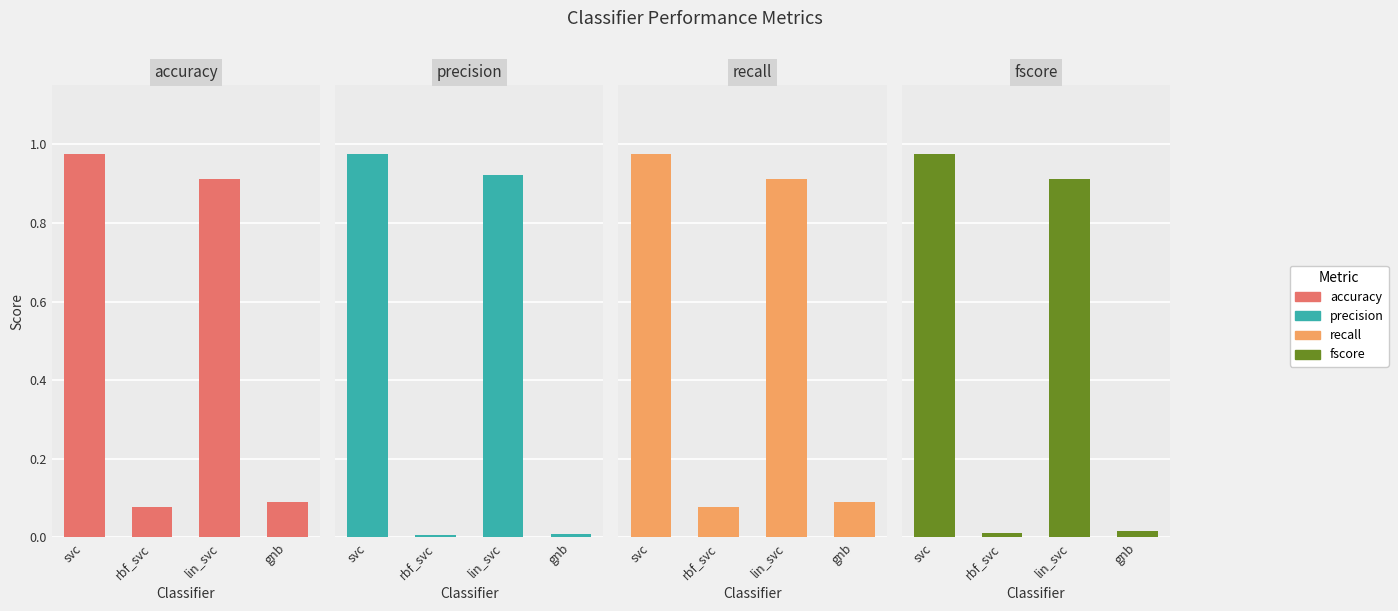

What are all the series names shown in the legend?

accuracy, precision, recall, fscore